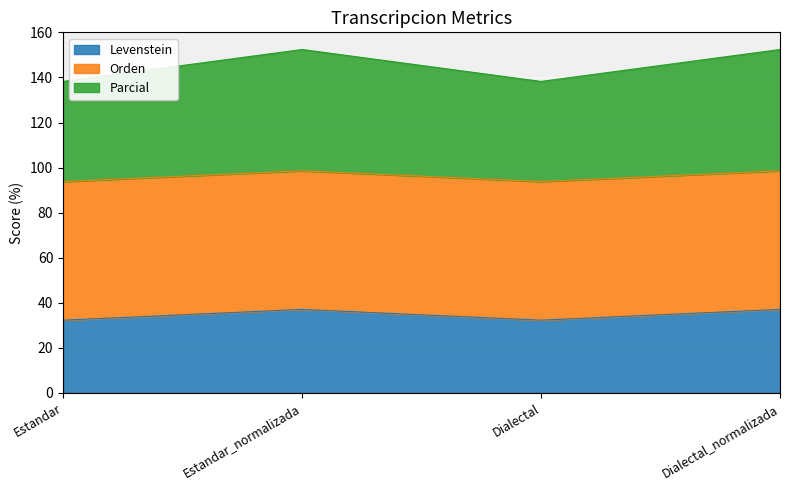

Does the chart display data point markers on the line(s)?

No